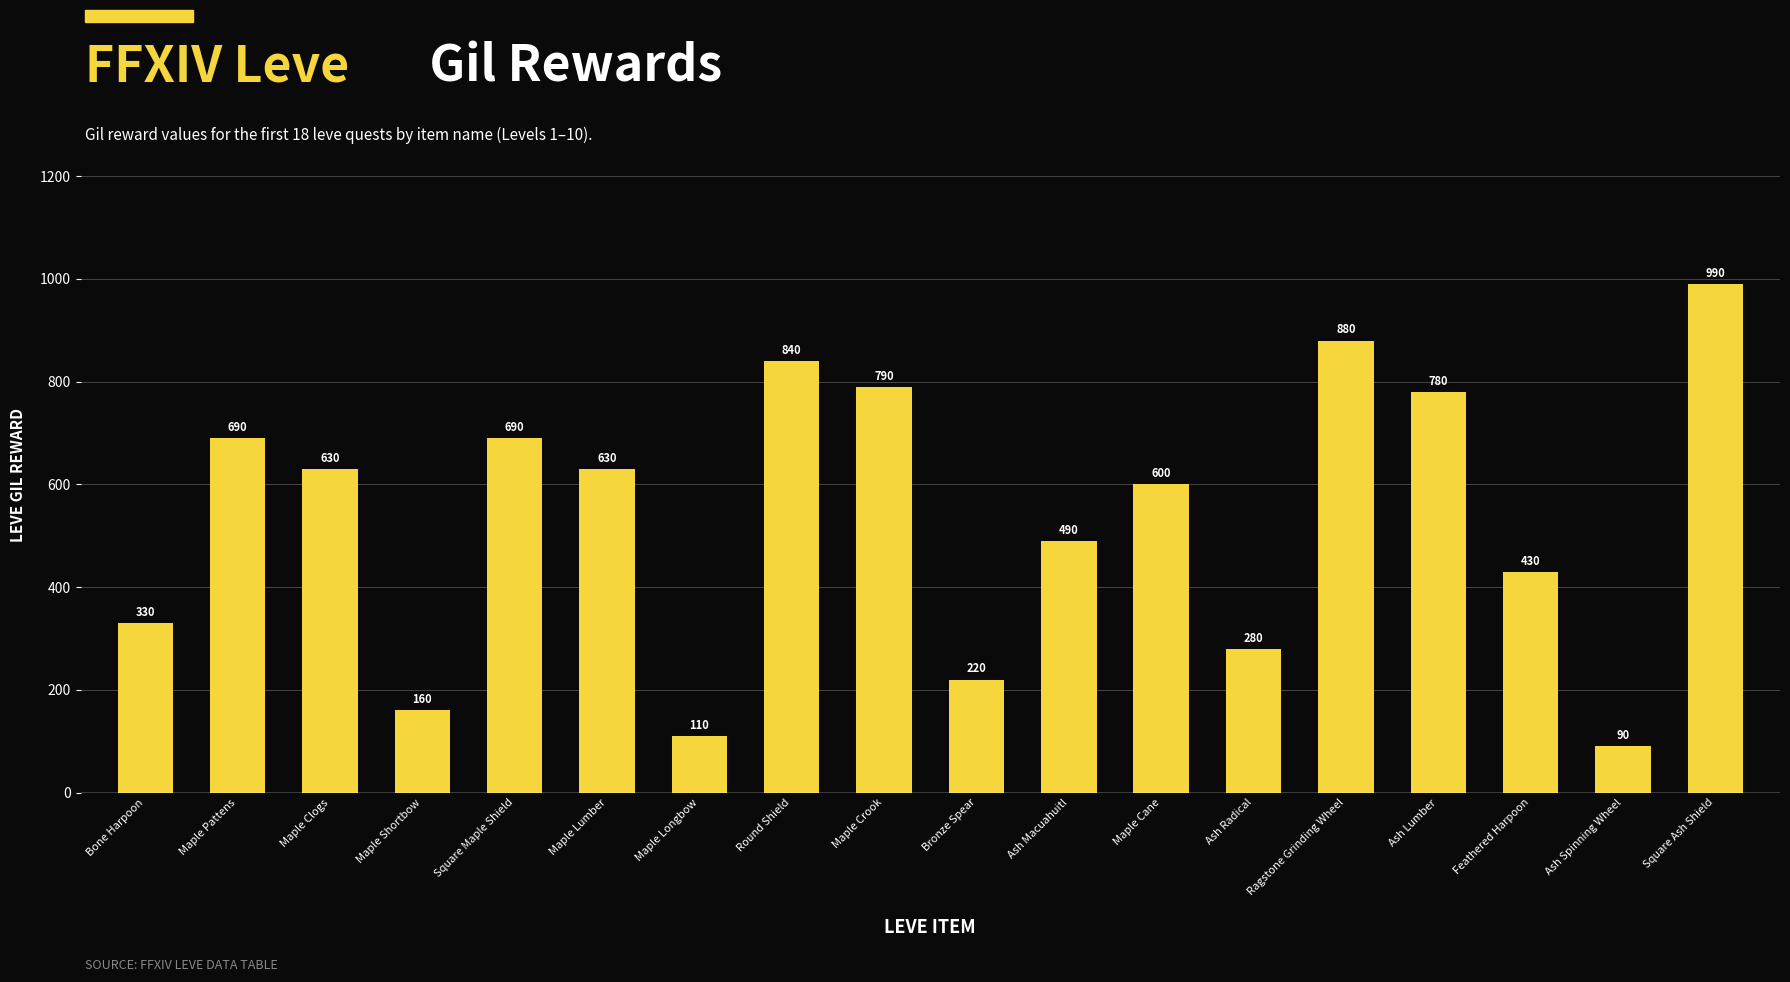

At which category does the chart reach its minimum across all series?

Ash Spinning Wheel